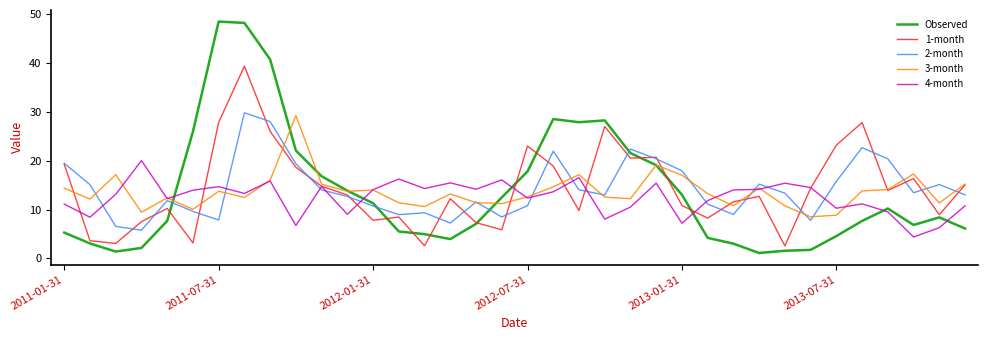

What are all the series names shown in the legend?

Observed, 1-month, 2-month, 3-month, 4-month